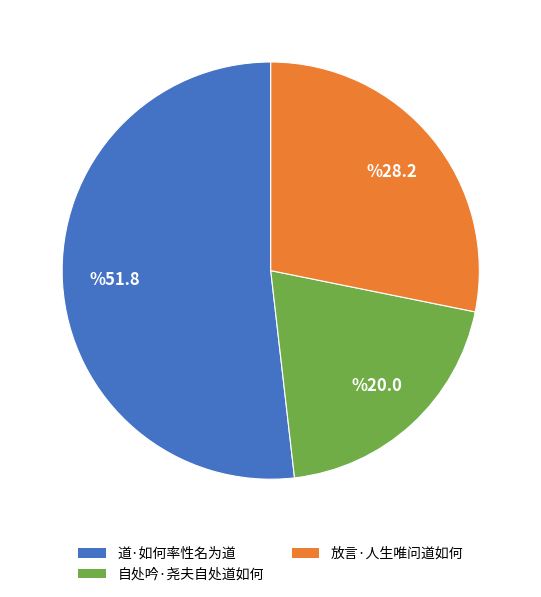

True or false: 放言·人生唯问道如何 accounts for 41% of the total.

False